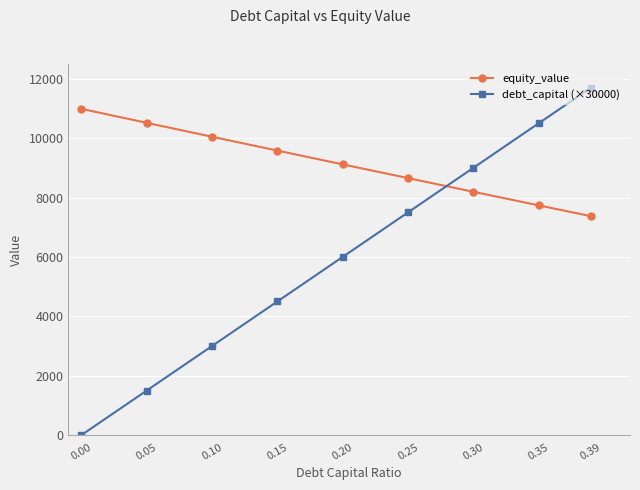

Is it true that equity_value equals 5003.1 at 0.25?

False